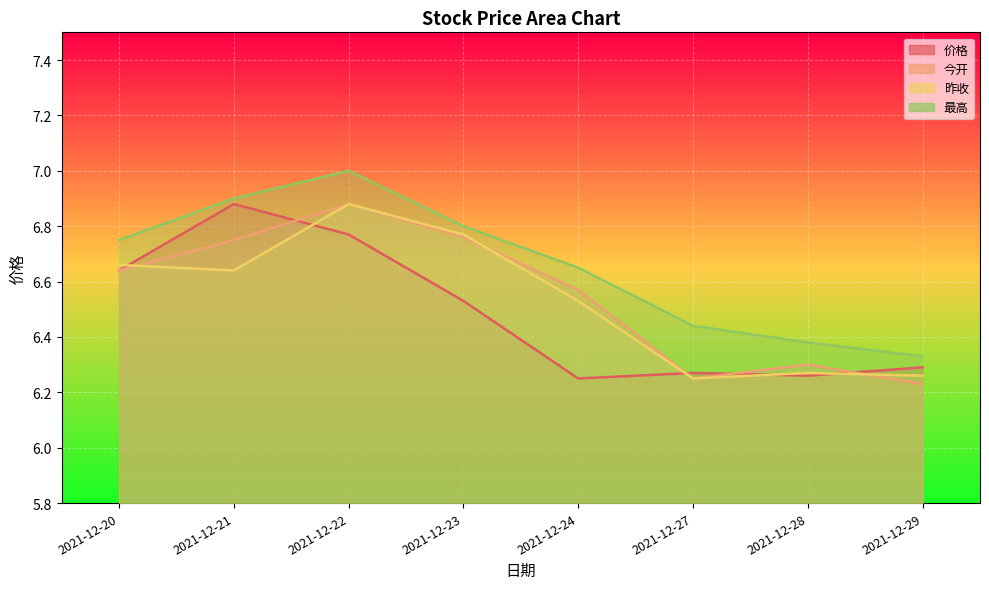

At which category is the sum across all series the highest?

2021-12-22